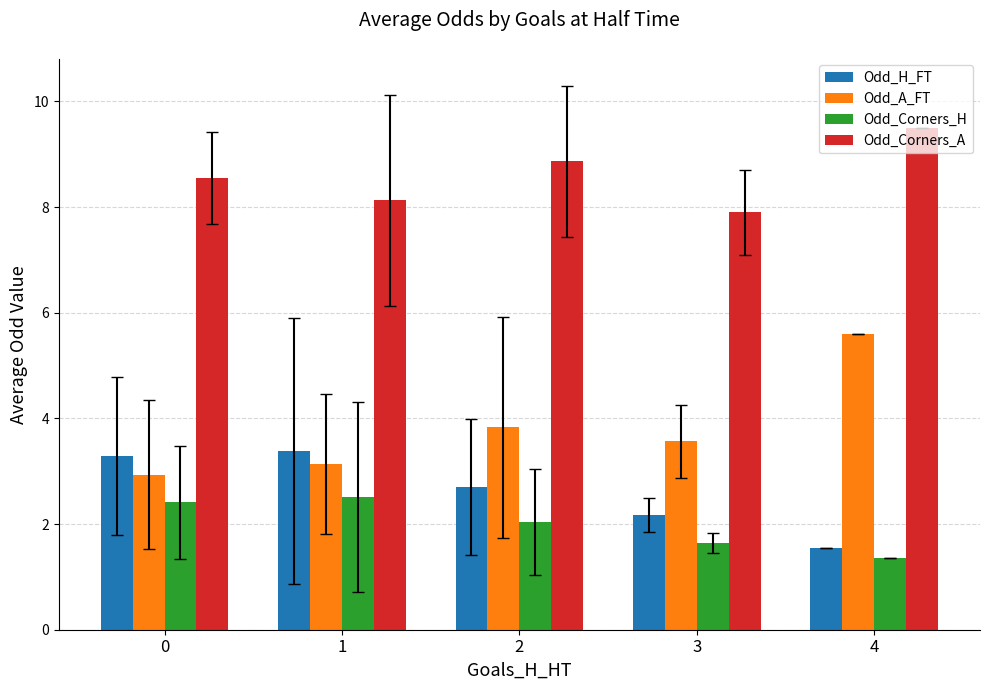

Count the number of categories in the chart.

5